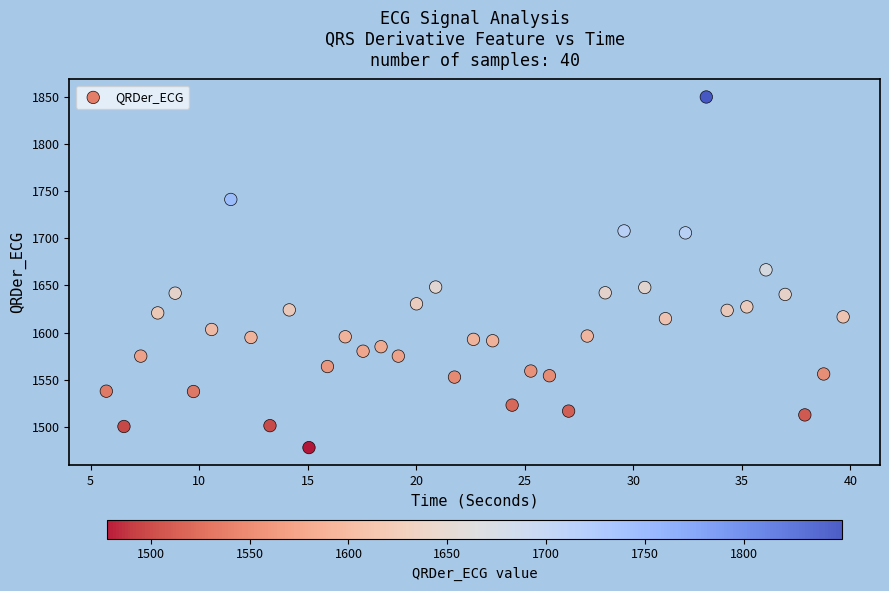

What is the range of Y values (max minus min)?

371.7